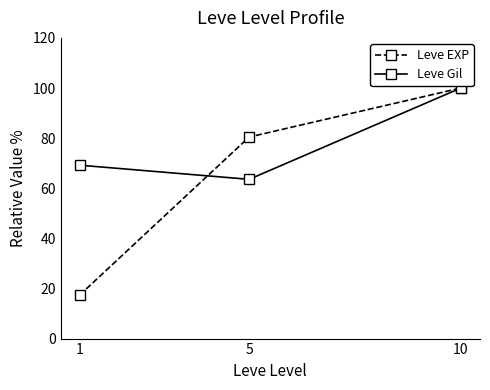

Count the number of data series in this chart.

2